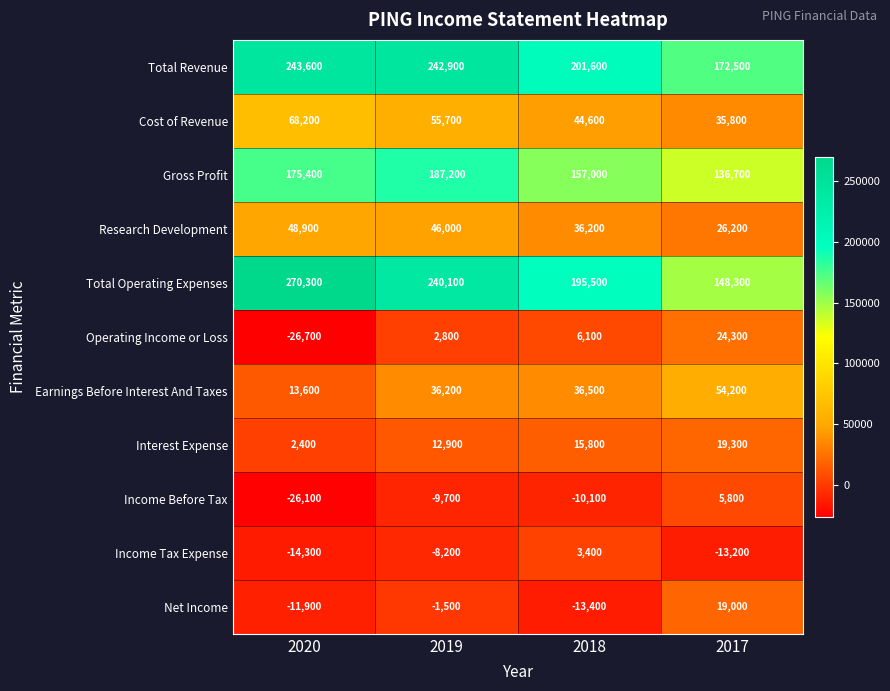

How many values in Net Income are below zero?

3